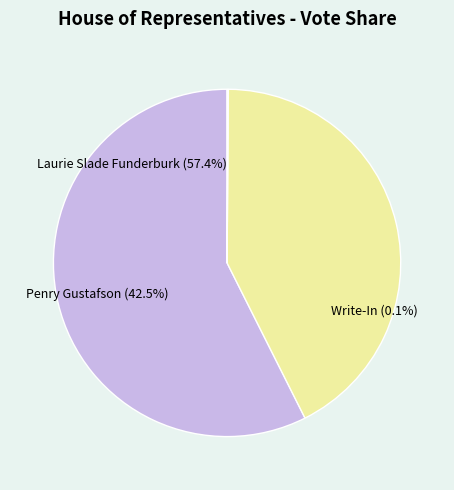

To the nearest percent, what is the average slice percentage?

33%